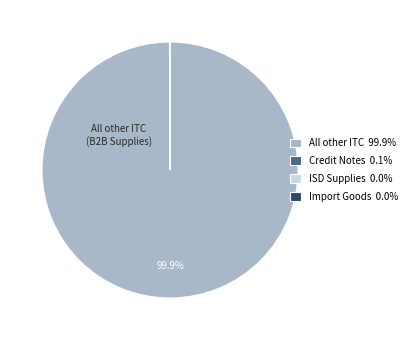

Does any single category account for the majority?

Yes